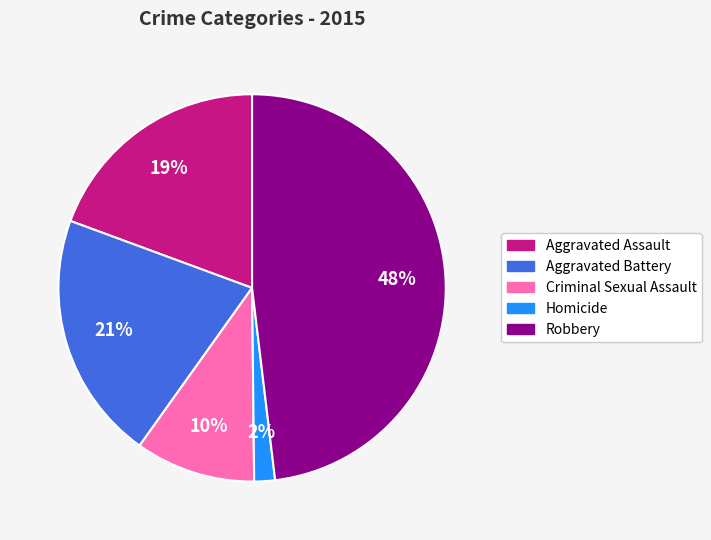

To the nearest percent, what portion does Criminal Sexual Assault represent?

10%